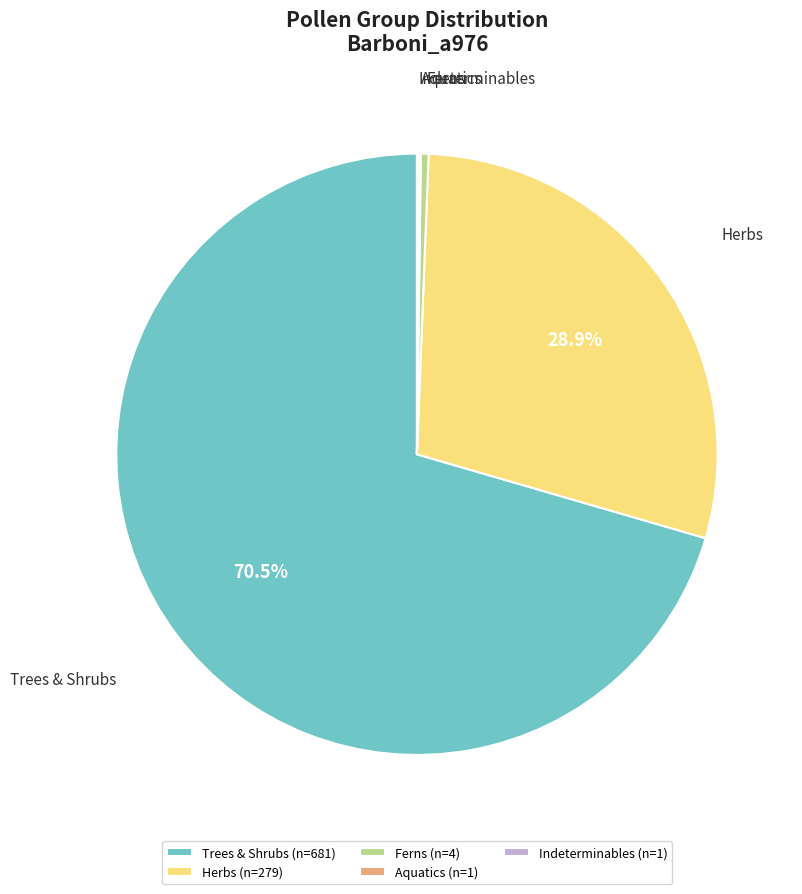

Combined, do Herbs (n=279) and Trees & Shrubs (n=681) account for over 50%?

Yes